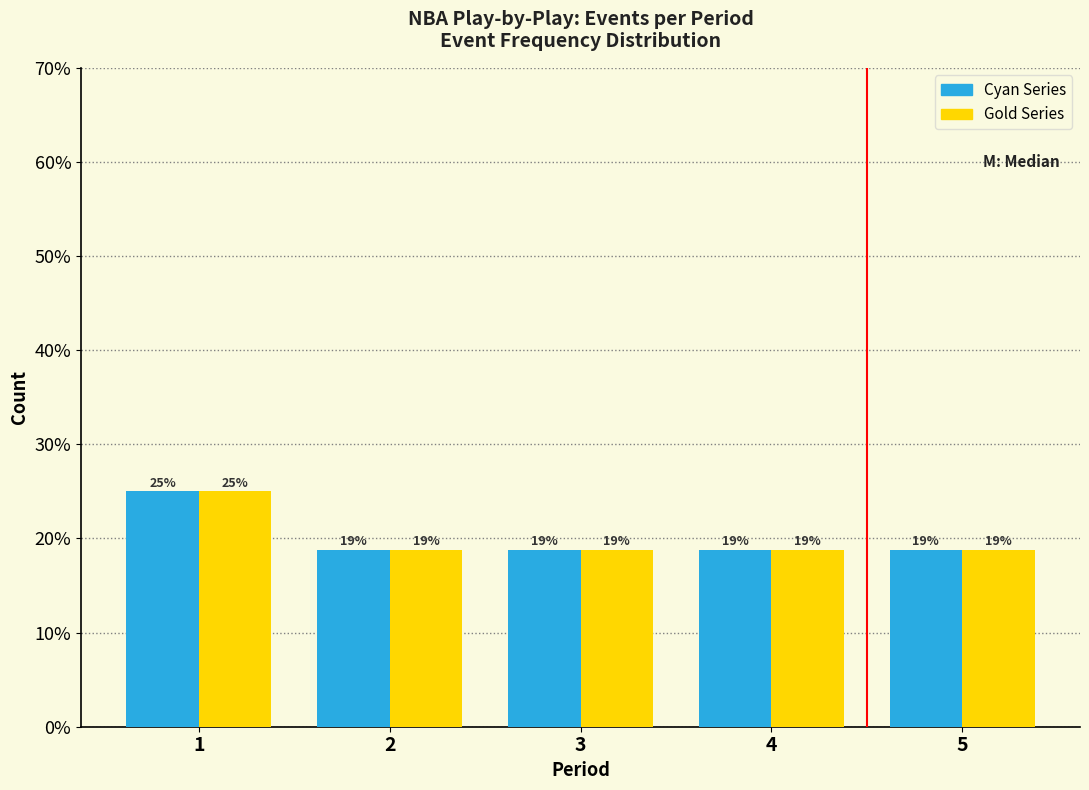

What are all the series names shown in the legend?

Cyan Series, Gold Series